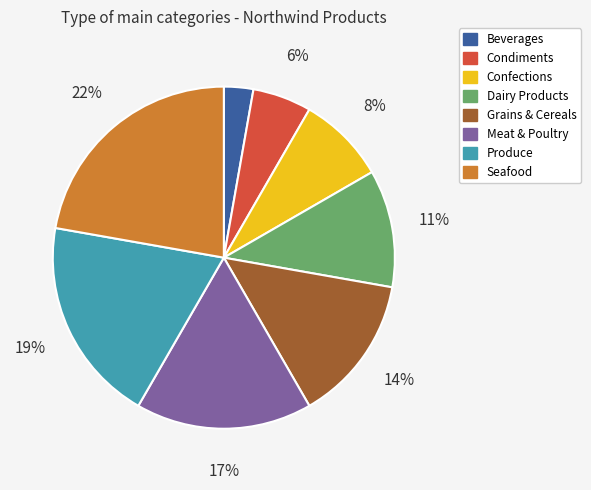

What is the smallest slice in the pie chart?

Beverages